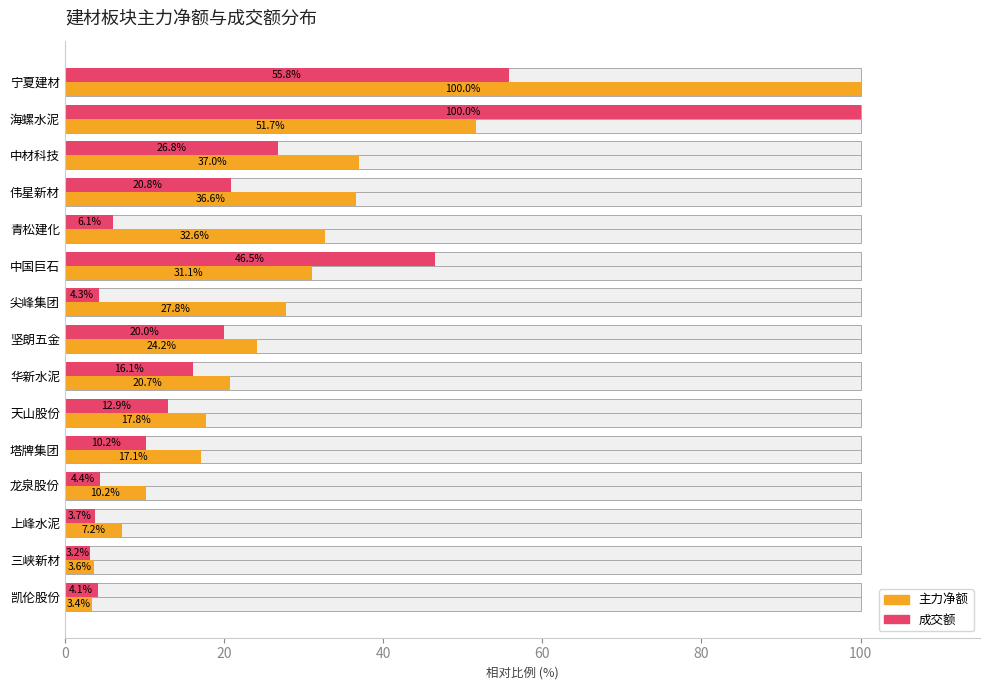

Is it true that 成交额 equals 6.1 at 80?

True